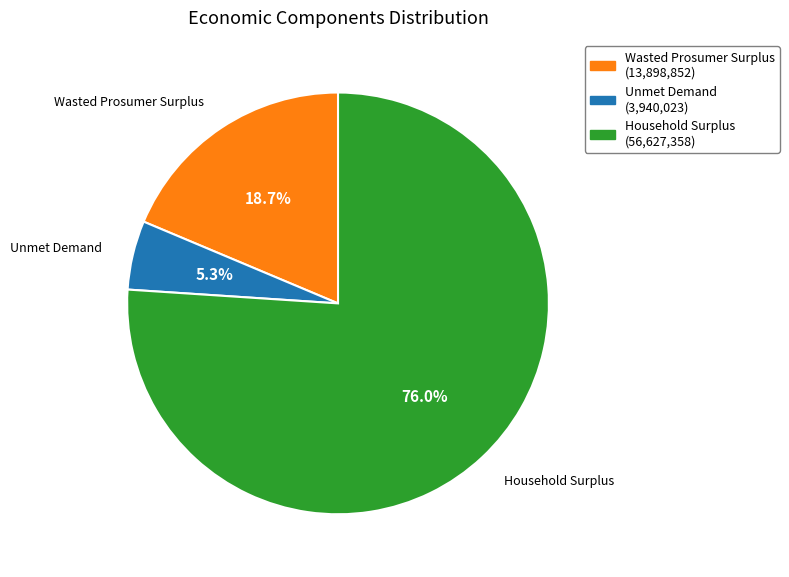

To the nearest percent, what portion does Household Surplus represent?

76%